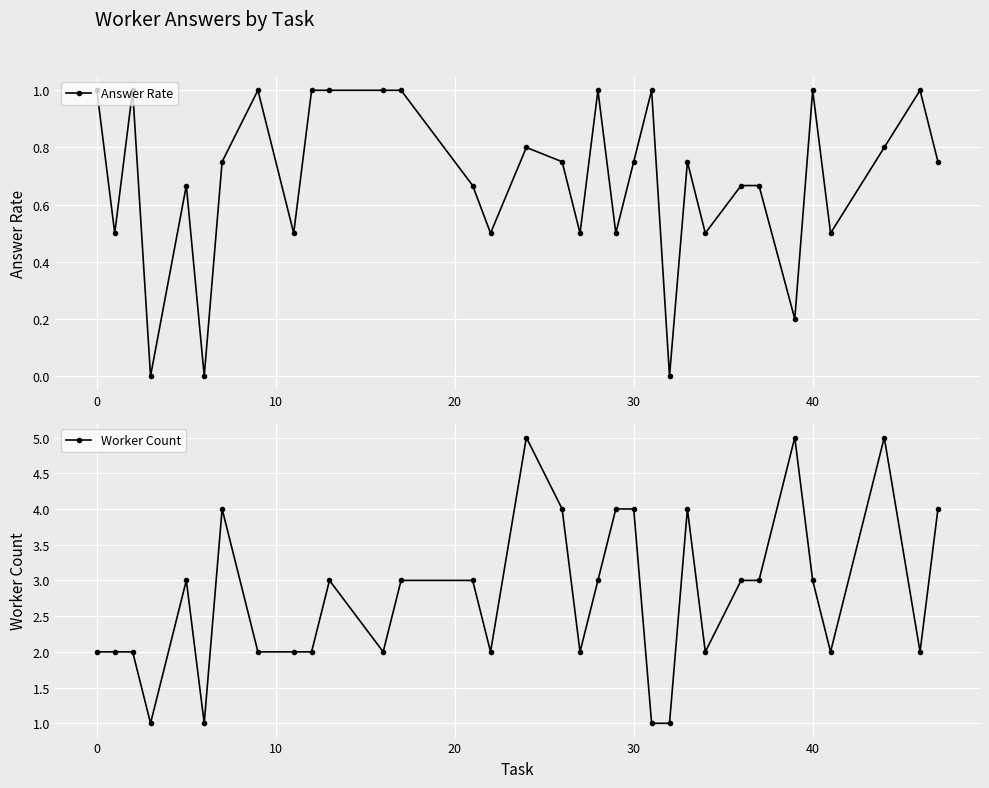

Is it true that Answer Rate equals 1.5 at 0?

False